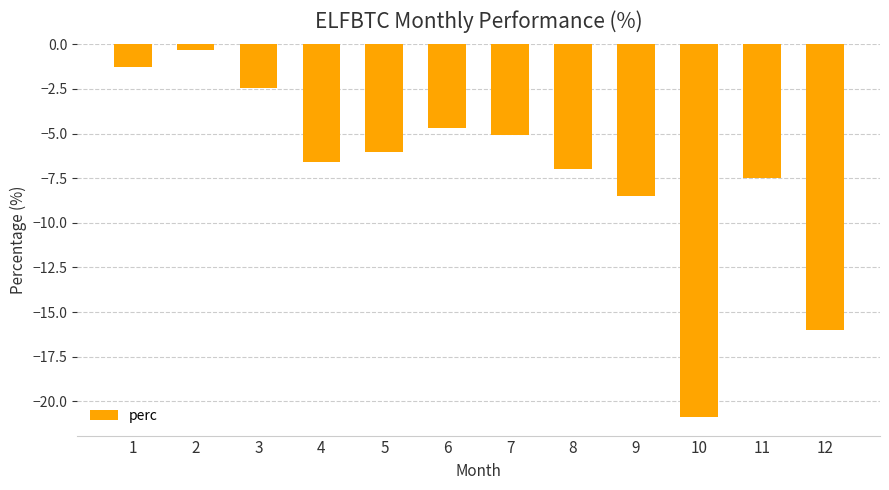

Is it true that the value at 10 is -35.4?

False